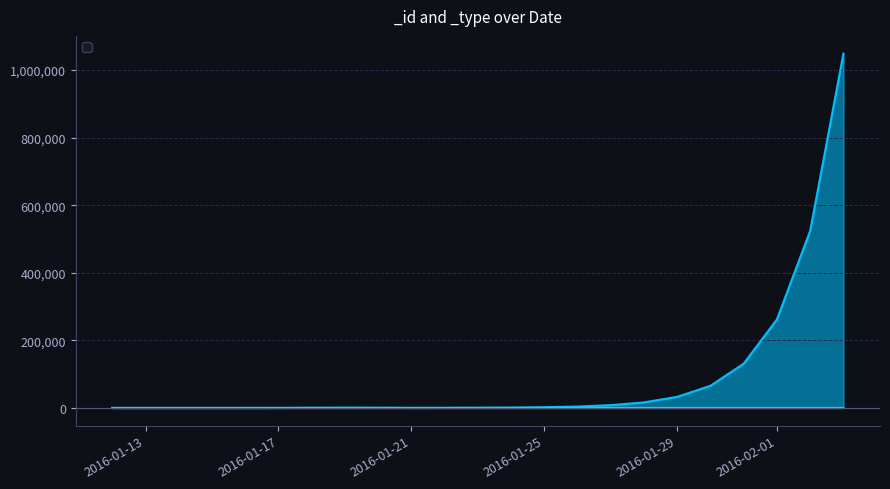

At 2016-01-19, list the series in order from smallest to largest.

_type, _id